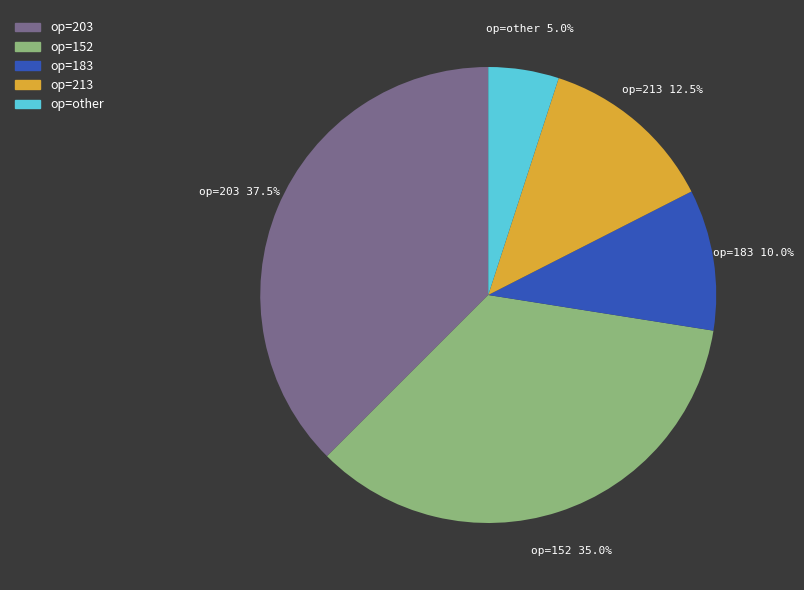

Is there a majority slice in this chart?

No